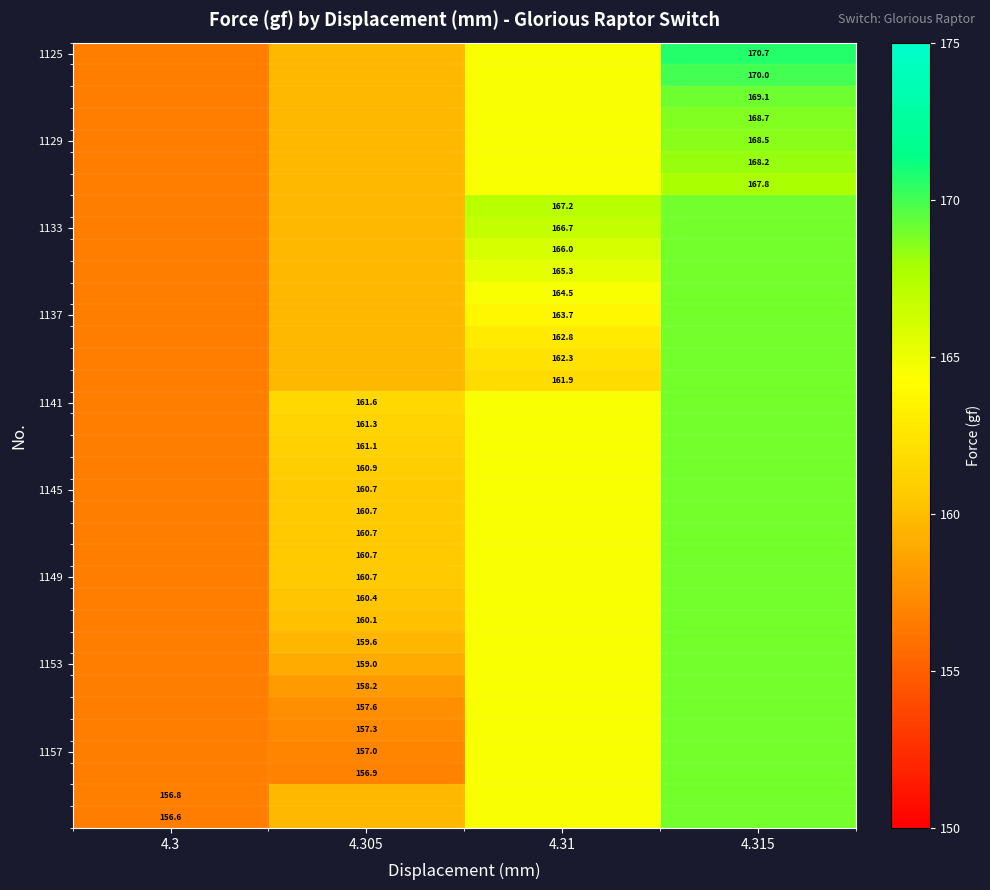

Which series has the widest spread of values?

1125